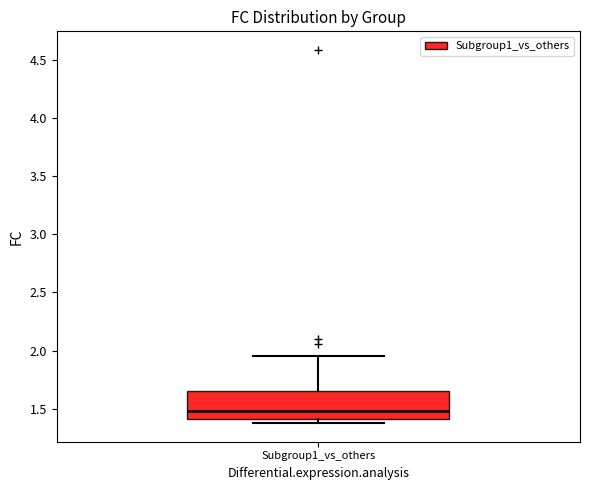

Transcribe this box plot: give where the median line is, the range the box spans, and where the two whiskers end, as read against the y-axis. The values are not printed on the chart, so give them approximately, as read against the axis.

median 1.50, box 1.40 to 1.65, whiskers 1.40 (just below the box's lower edge) to 1.95